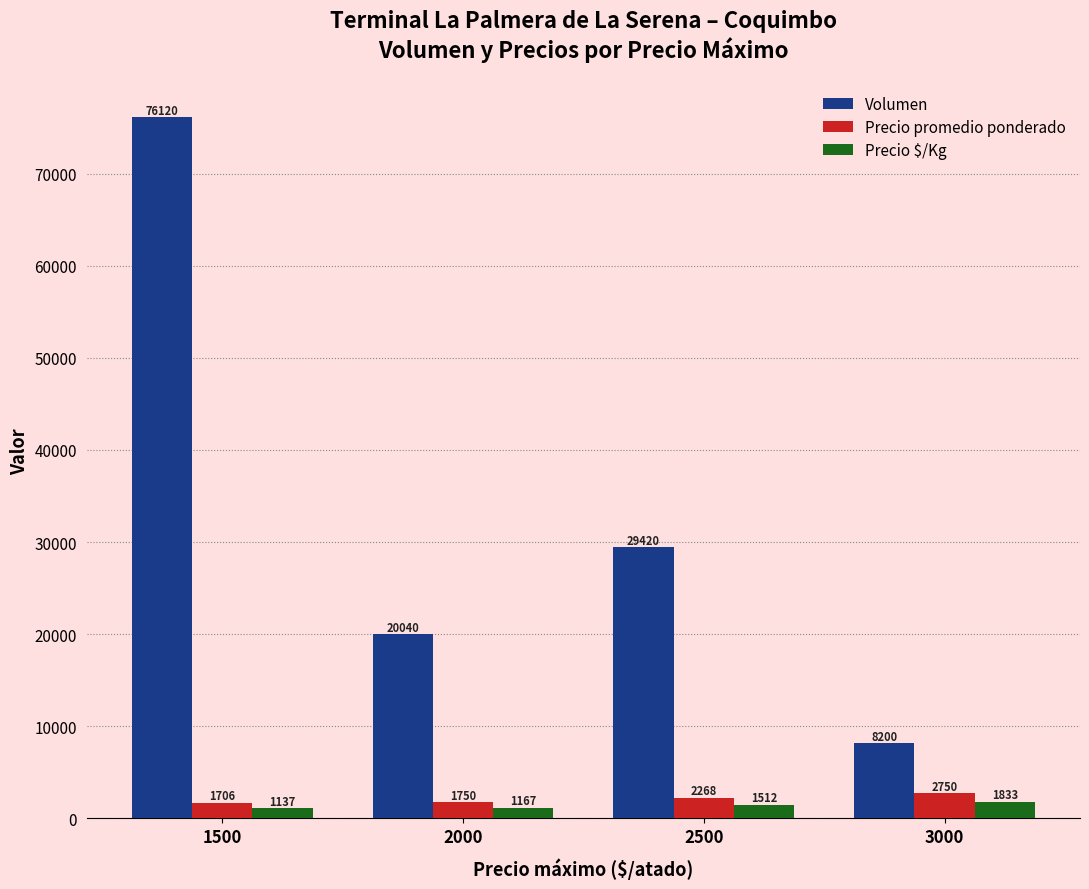

Reading left to right, extract all data points from this chart.

Volumen: 76120	20040	29420	8200
Precio promedio ponderado: 1706	1750	2268	2750
Precio $/Kg: 1137	1167	1512	1833